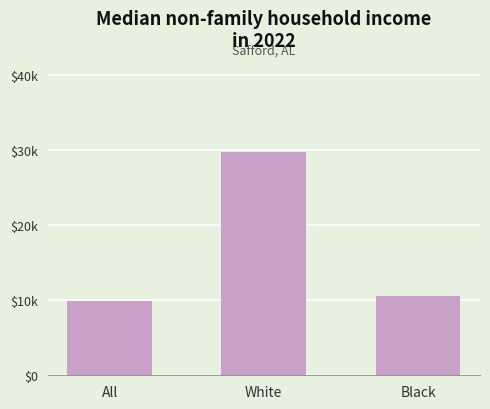

The value at All is 2943. True or false?

False